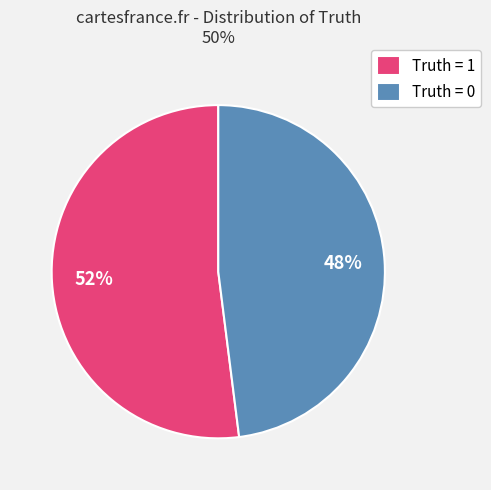

Rank the categories by value from lowest to highest.

Truth = 0, Truth = 1